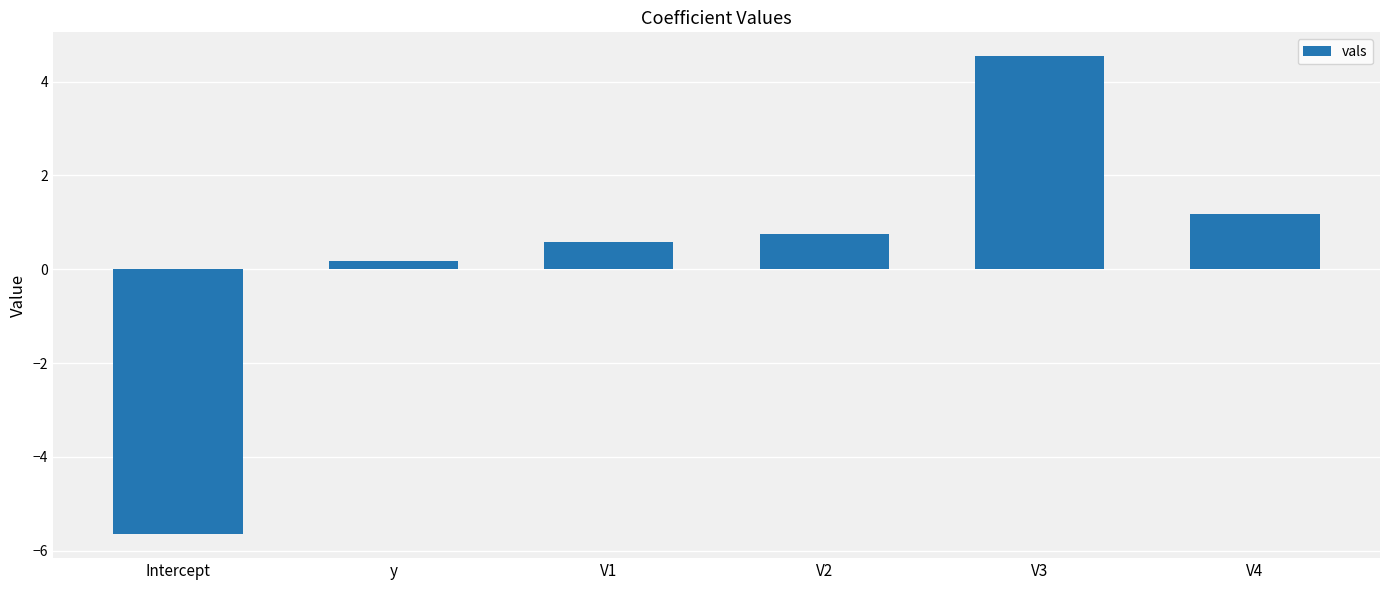

Approximately how many times larger is the value at y compared to V4?

0.2